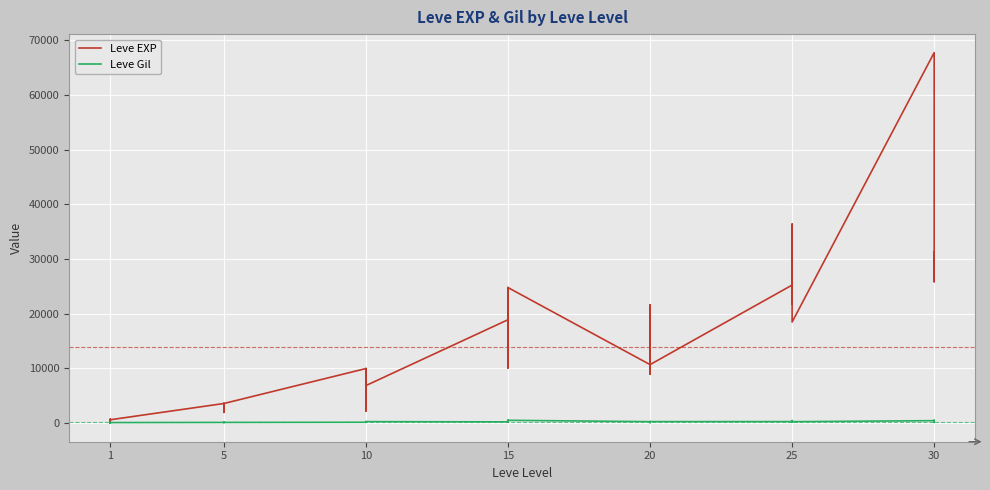

What is the average value of the Leve Gil series?

240